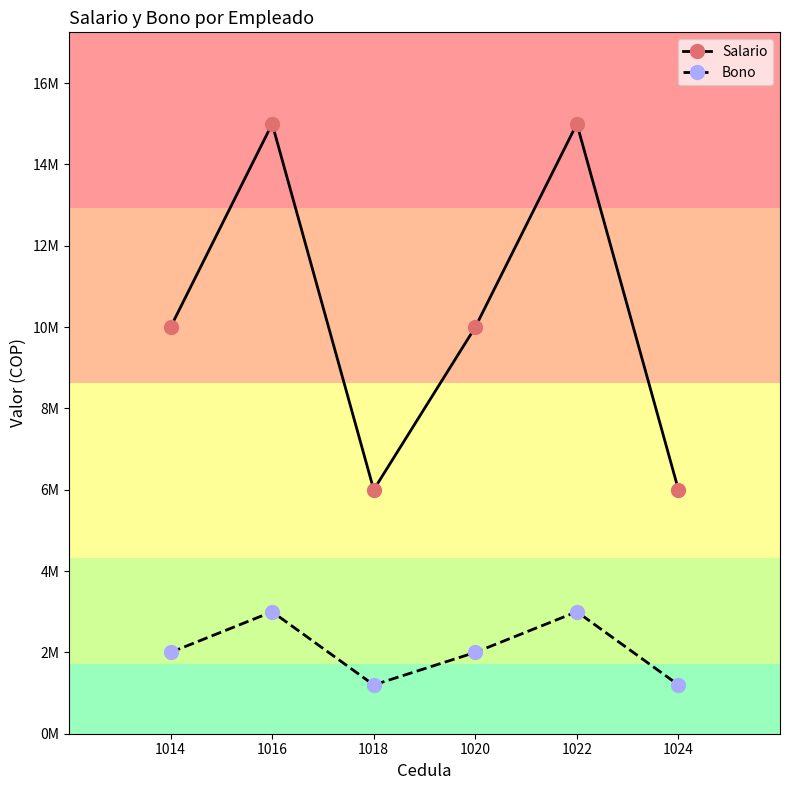

List the series in order of their overall mean, highest first.

Salario, Bono